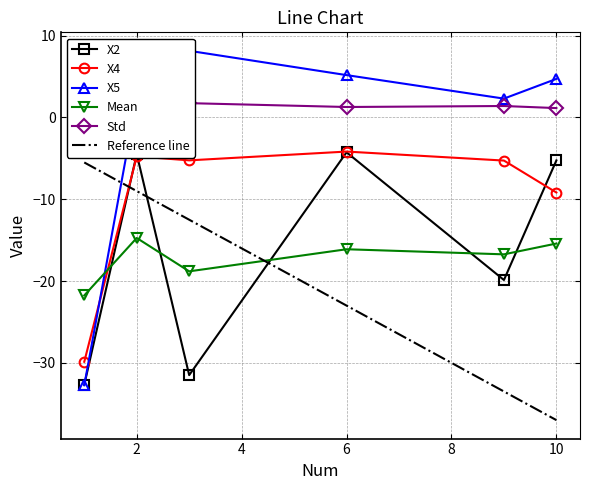

Reading left to right, what are all the values shown in this chart?

X2: -32.7	-4.5	-31.5	-4.3	-19.9	-5.2
X4: -29.9	-4.8	-5.2	-4.2	-5.3	-9.2
X5: -32.7	2.3	8.2	5.2	2.3	4.7
Mean: -21.8	-14.7	-18.8	-16.1	-16.7	-15.4
Std: 2.7	1.1	1.8	1.3	1.4	1.1
Reference line: -5.5	-9.0	-12.5	-23.0	-33.5	-37.0